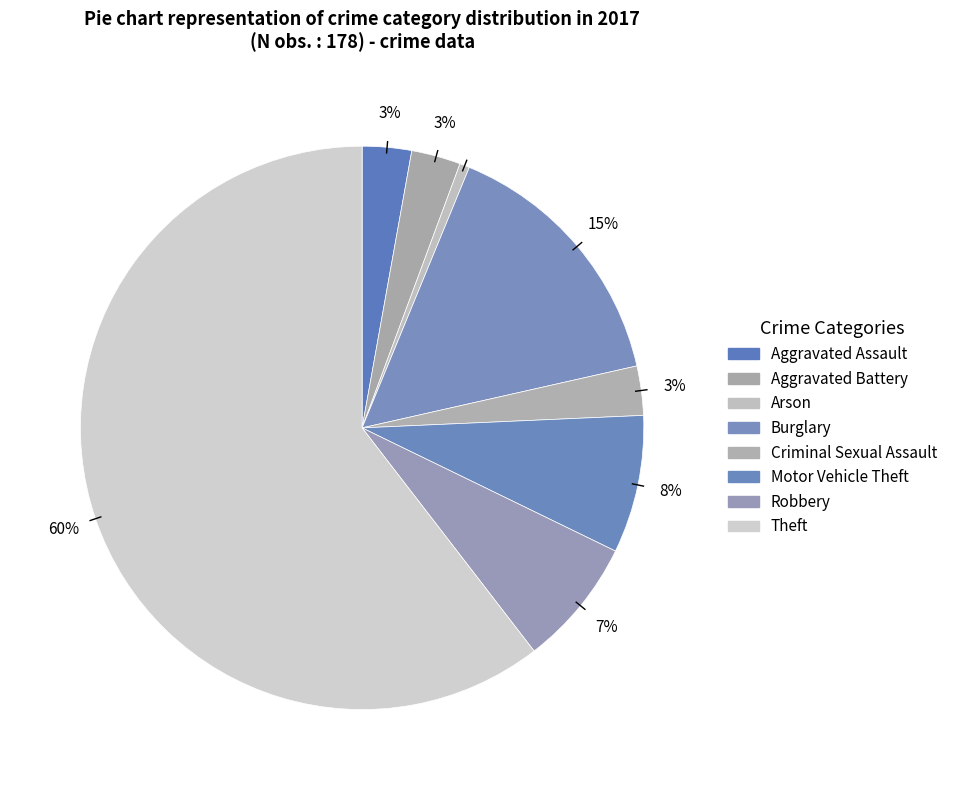

How many segments does this pie chart have?

8